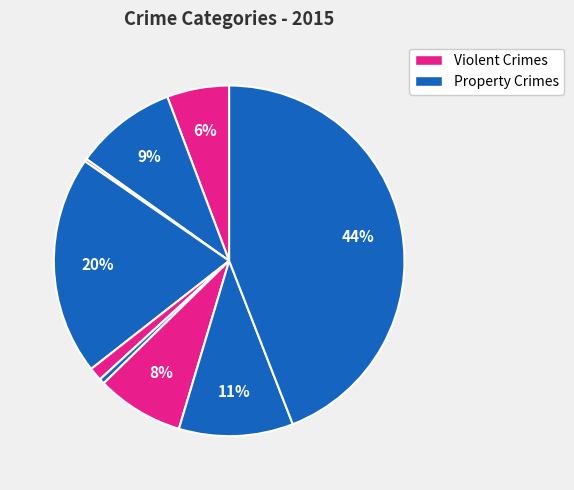

Count the number of slices in the pie.

9